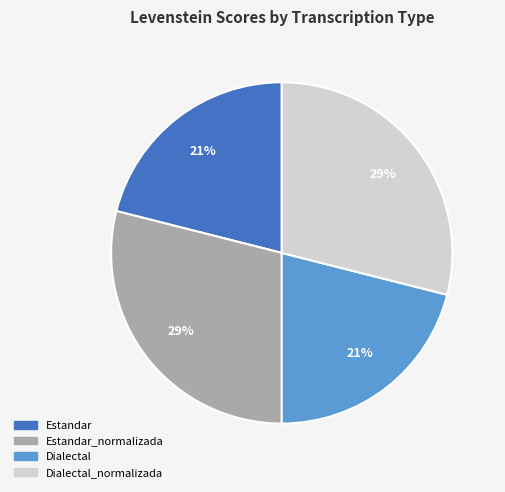

Is there any slice that represents more than half of the pie?

No